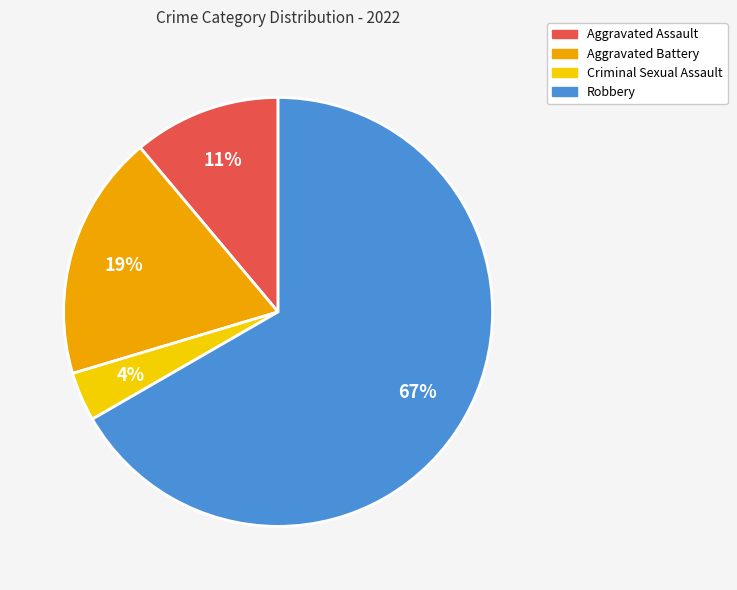

The Aggravated Battery slice represents 30% of the pie. True or false?

False